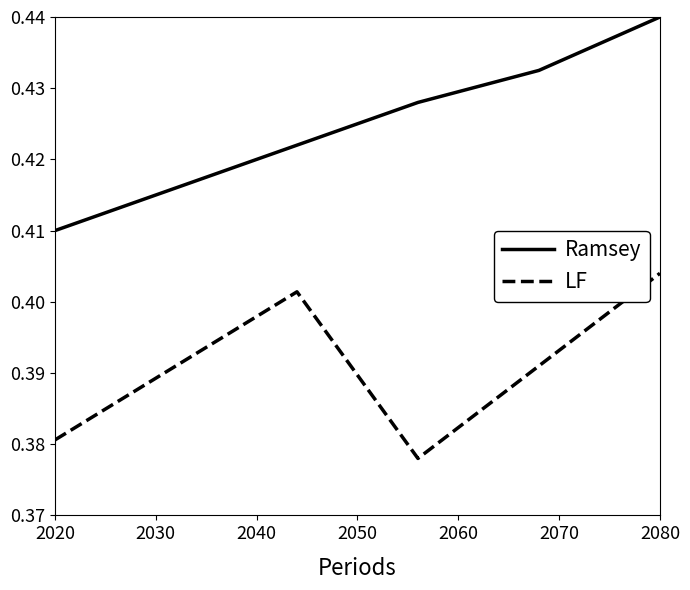

How many lines are shown in the chart?

2